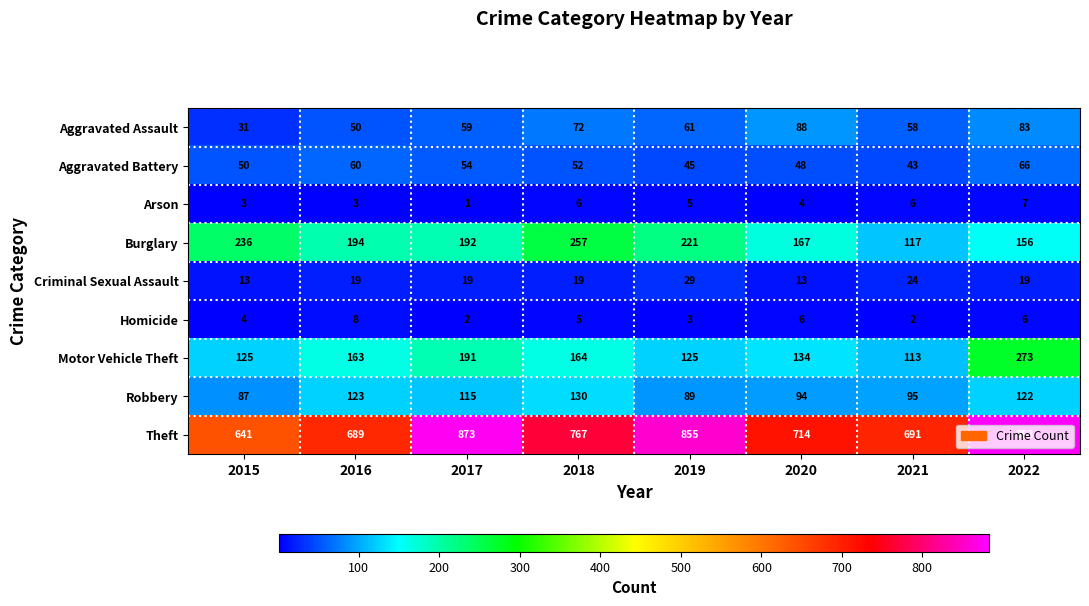

What is the difference between the second highest and minimum values in the Burglary series?

119